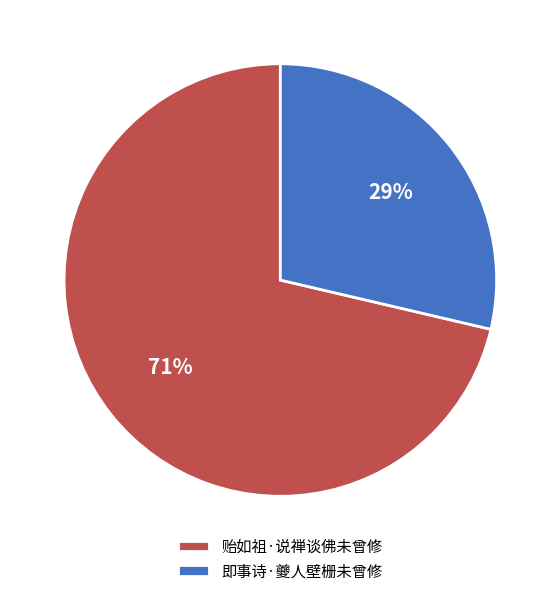

How many segments does this pie chart have?

2